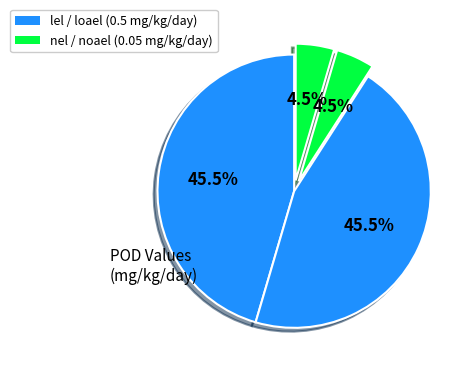

How many slices are in this pie chart?

4